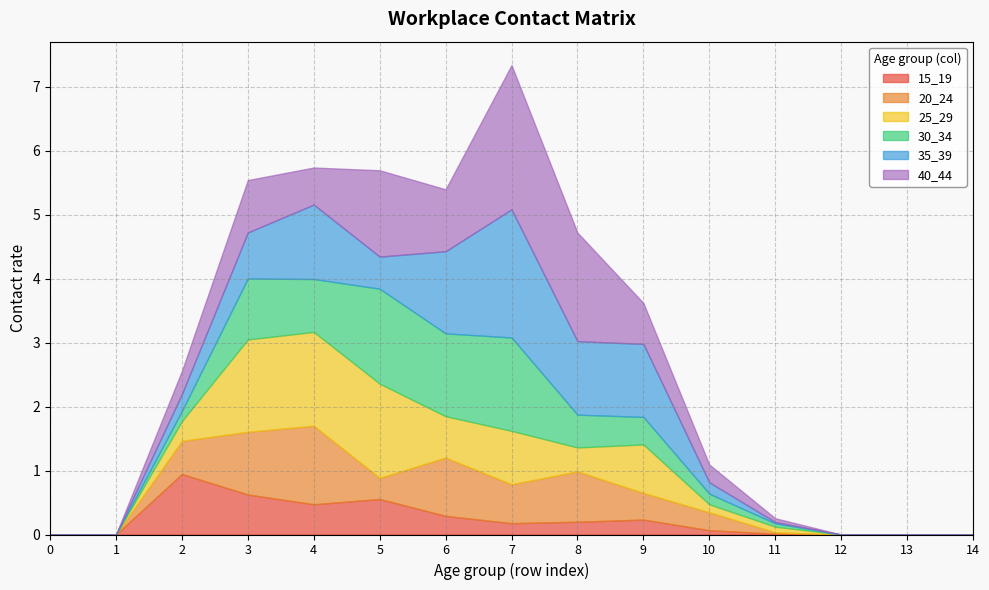

What is the total value across all series at row_5?

5.7